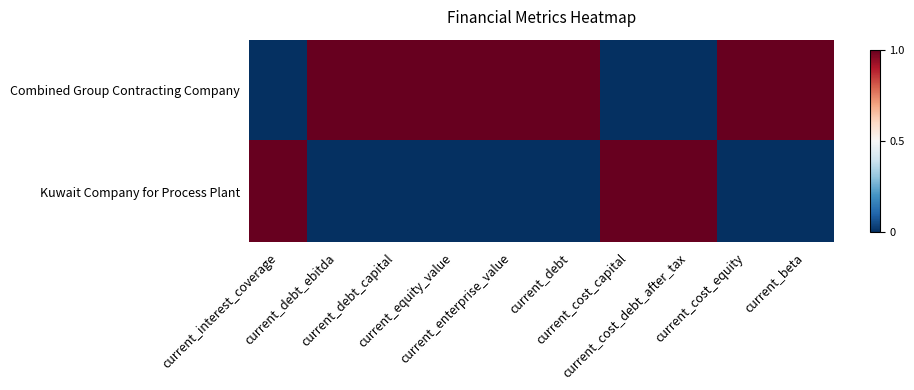

At how many categories does at least one series exceed 0?

10